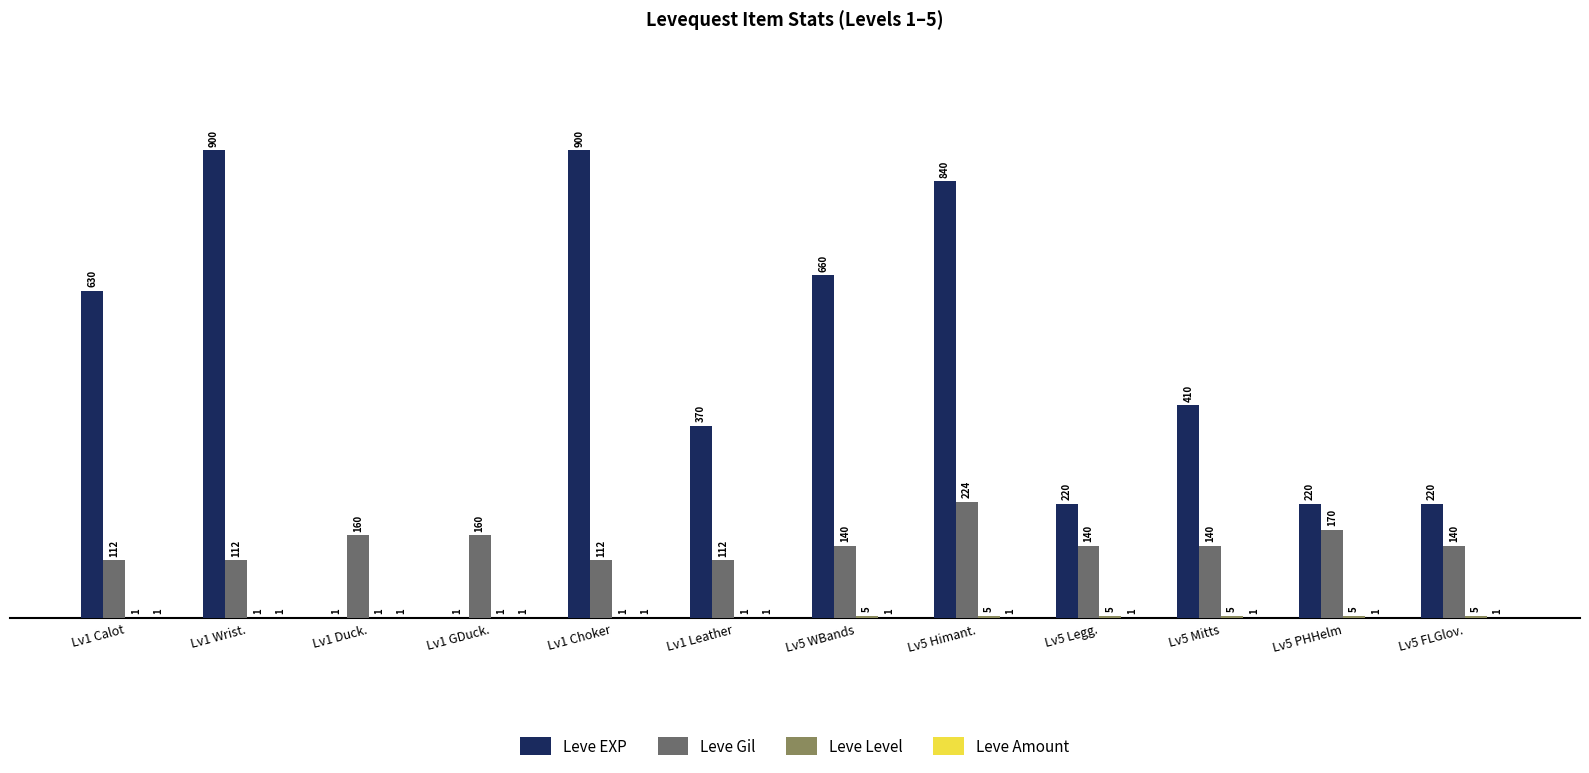

How many groups of bars are there?

12